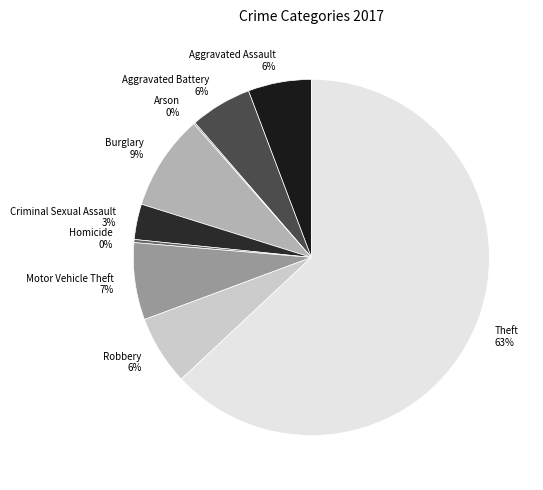

Which slice is the largest?

Theft